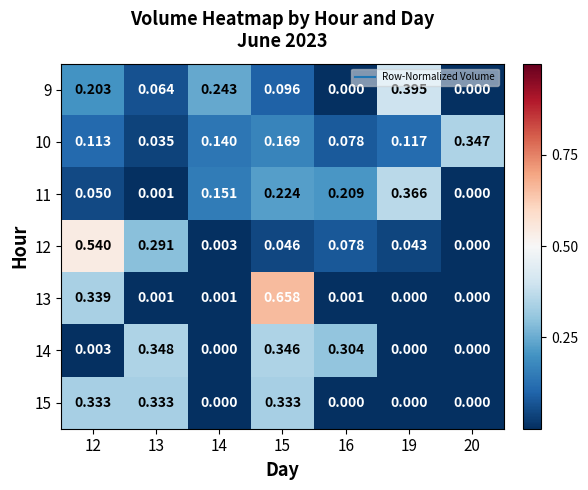

Is the value of 15 at 16 greater than the value of 14 at 12?

No